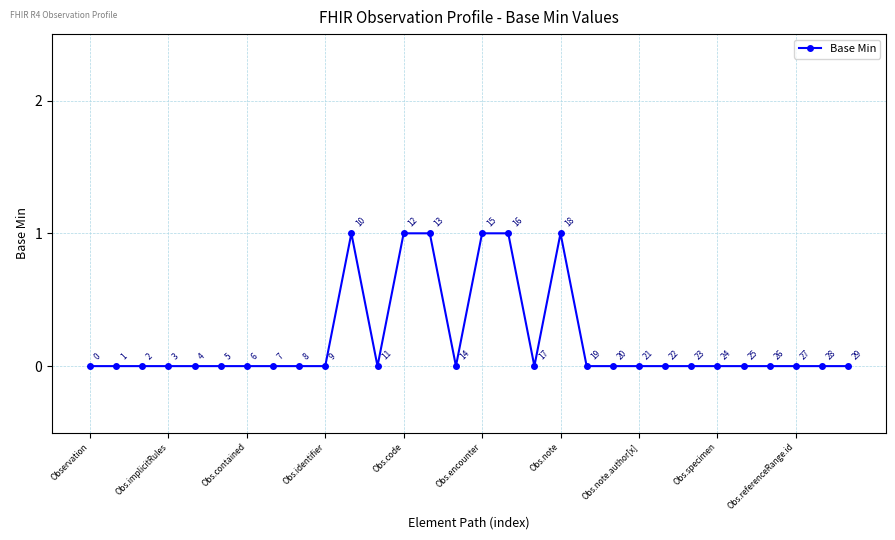

Reading right to left, what are all the values shown in this chart?

0	0	0	0	0	0	0	0	0	0	0	1	0	1	1	0	1	1	0	1	0	0	0	0	0	0	0	0	0	0